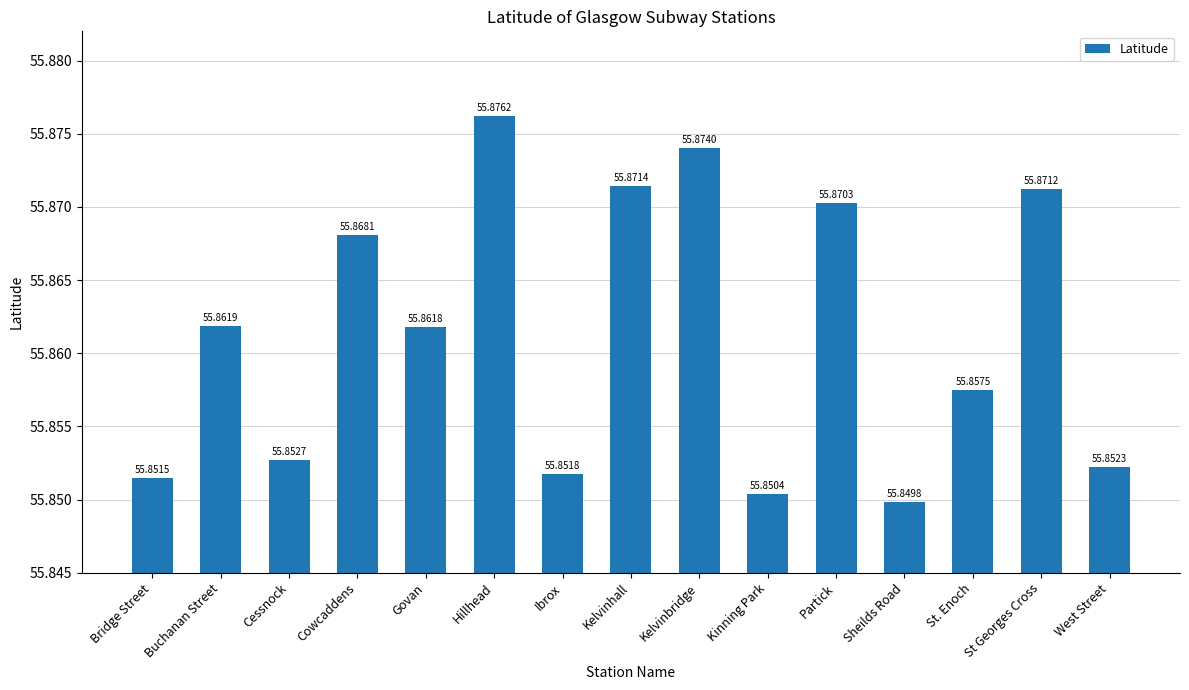

What is the sum of all values?

837.9